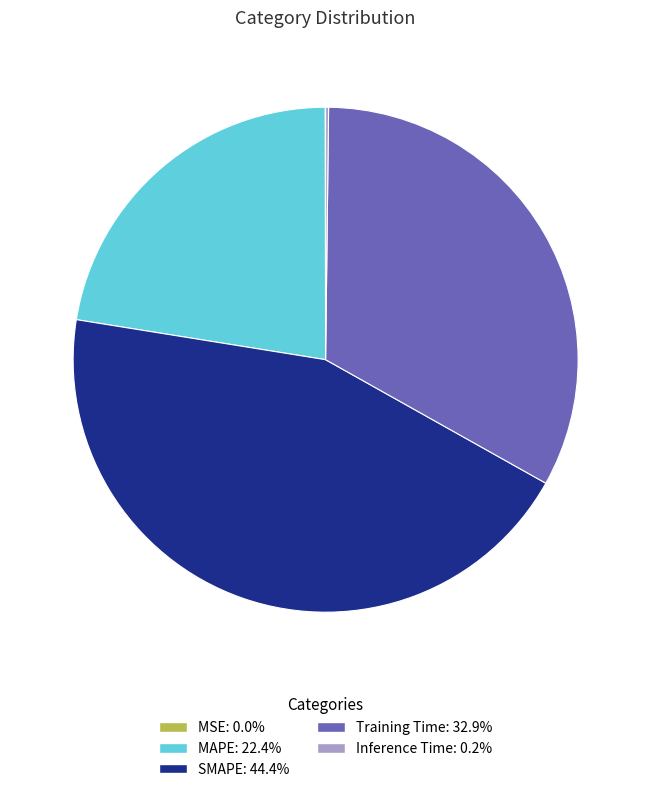

Does any single category account for the majority?

No